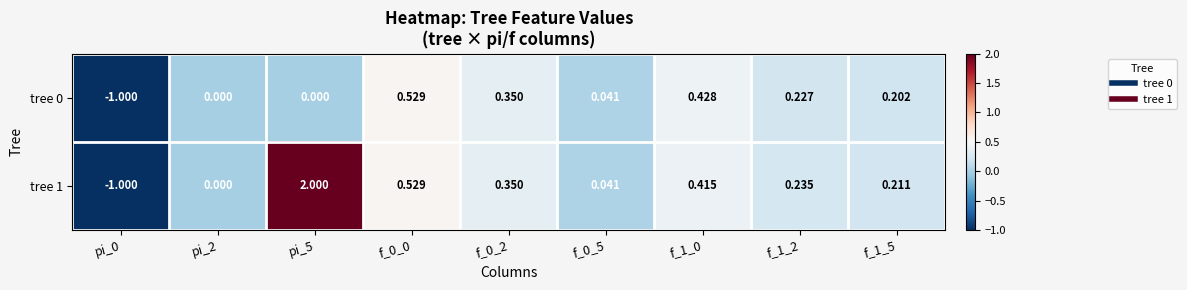

Is the value of tree 1 at f_1_0 greater than the value of tree 0 at f_1_2?

Yes